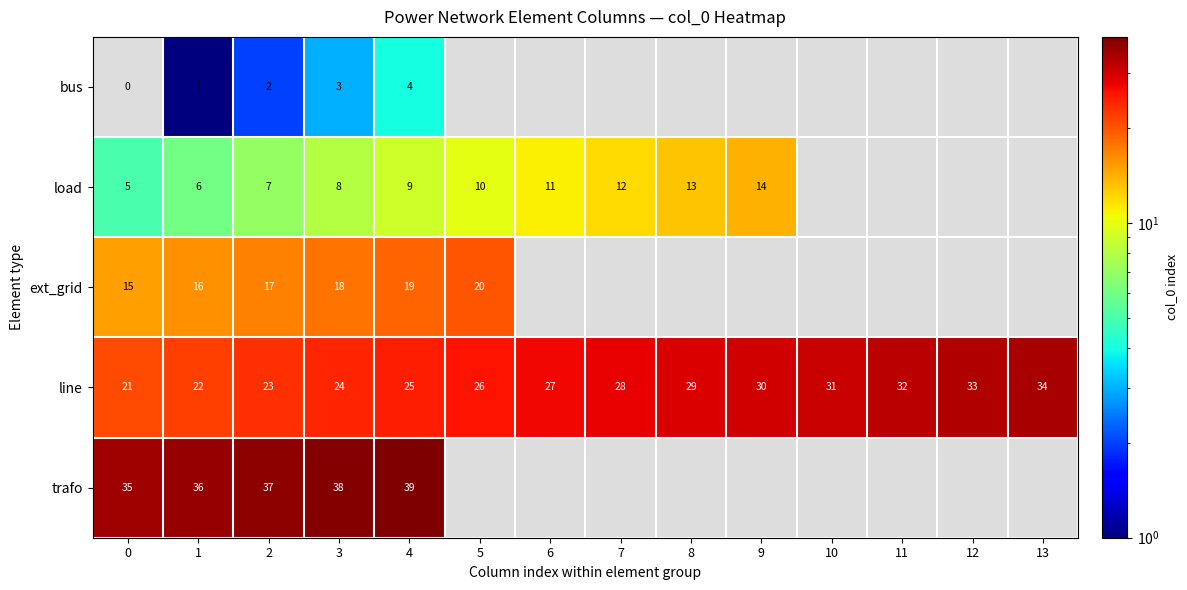

At 0, list the series in order from largest to smallest.

trafo, line, ext_grid, load, bus